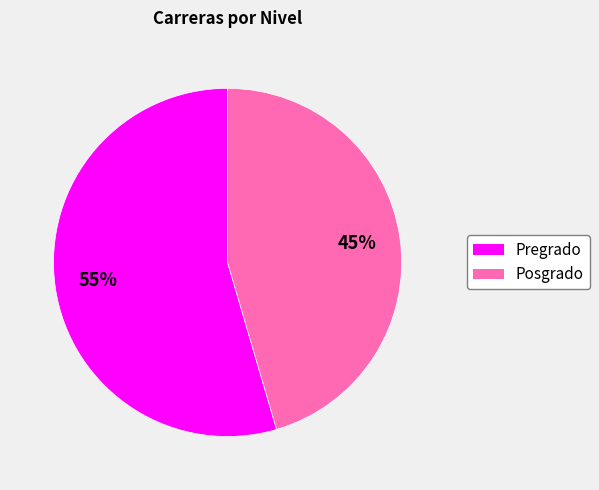

To the nearest percent, what percentage of the pie is Pregrado?

55%